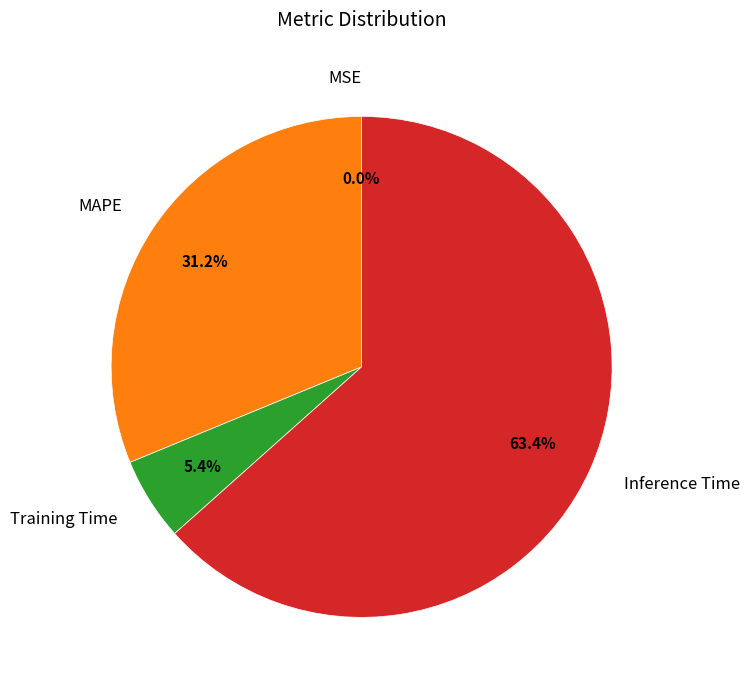

To the nearest percent, what is the difference between the largest and smallest slice percentages?

63%